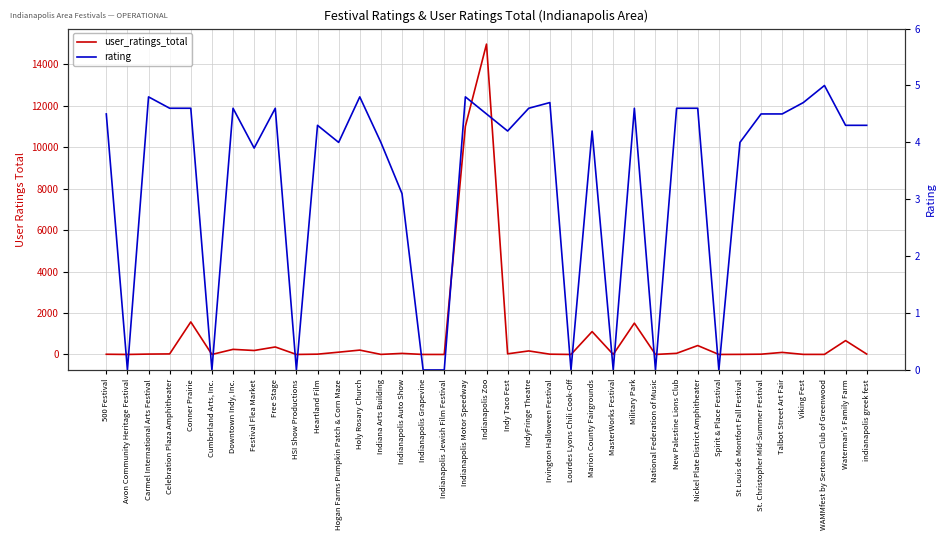

Reading left to right, list all the values displayed in this chart.

user_ratings_total: 500 Festival=10.0	Avon Community Heritage Festival=0.0	Carmel International Arts Festival=18.0	Celebration Plaza Amphitheater=26.0	Conner Prairie=1570.0	Cumberland Arts, Inc.=0.0	Downtown Indy, Inc.=246.0	Festival Flea Market=191.0	Free Stage=361.0	HSI Show Productions=0.0	Heartland Film=14.0	Hogan Farms Pumpkin Patch & Corn Maze=110.0	Holy Rosary Church=210.0	Indiana Arts Building=3.0	Indianapolis Auto Show=51.0	Indianapolis Grapevine=0.0	Indianapolis Jewish Film Festival=0.0	Indianapolis Motor Speedway=11012.0	Indianapolis Zoo=14979.0	Indy Taco Fest=30.0	IndyFringe Theatre=170.0	Irvington Halloween Festival=13.0	Lourdes Lyons Chili Cook-Off=0.0	Marion County Fairgrounds=1104.0	MasterWorks Festival=0.0	Military Park=1512.0	National Federation of Music=0.0	New Palestine Lions Club=54.0	Nickel Plate District Amphitheater=430.0	Spirit & Place Festival=0.0	St Louis de Montfort Fall Festival=4.0	St. Christopher Mid-Summer Festival=13.0	Talbot Street Art Fair=99.0	Viking Fest=3.0	WAMMfest by Sertoma Club of Greenwood=3.0	Waterman's Family Farm=668.0	indianapolis greek fest=19.0
rating: 500 Festival=4.5	Avon Community Heritage Festival=0.0	Carmel International Arts Festival=4.8	Celebration Plaza Amphitheater=4.6	Conner Prairie=4.6	Cumberland Arts, Inc.=0.0	Downtown Indy, Inc.=4.6	Festival Flea Market=3.9	Free Stage=4.6	HSI Show Productions=0.0	Heartland Film=4.3	Hogan Farms Pumpkin Patch & Corn Maze=4.0	Holy Rosary Church=4.8	Indiana Arts Building=4.0	Indianapolis Auto Show=3.1	Indianapolis Grapevine=0.0	Indianapolis Jewish Film Festival=0.0	Indianapolis Motor Speedway=4.8	Indianapolis Zoo=4.5	Indy Taco Fest=4.2	IndyFringe Theatre=4.6	Irvington Halloween Festival=4.7	Lourdes Lyons Chili Cook-Off=0.0	Marion County Fairgrounds=4.2	MasterWorks Festival=0.0	Military Park=4.6	National Federation of Music=0.0	New Palestine Lions Club=4.6	Nickel Plate District Amphitheater=4.6	Spirit & Place Festival=0.0	St Louis de Montfort Fall Festival=4.0	St. Christopher Mid-Summer Festival=4.5	Talbot Street Art Fair=4.5	Viking Fest=4.7	WAMMfest by Sertoma Club of Greenwood=5.0	Waterman's Family Farm=4.3	indianapolis greek fest=4.3